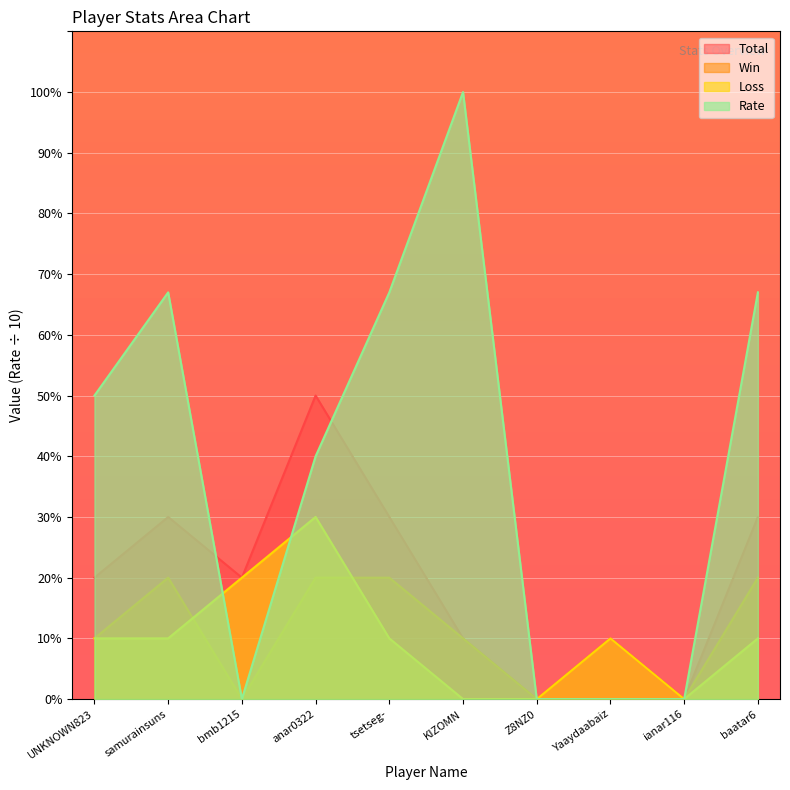

What is the label of the 9th point from the right?

samurainsuns